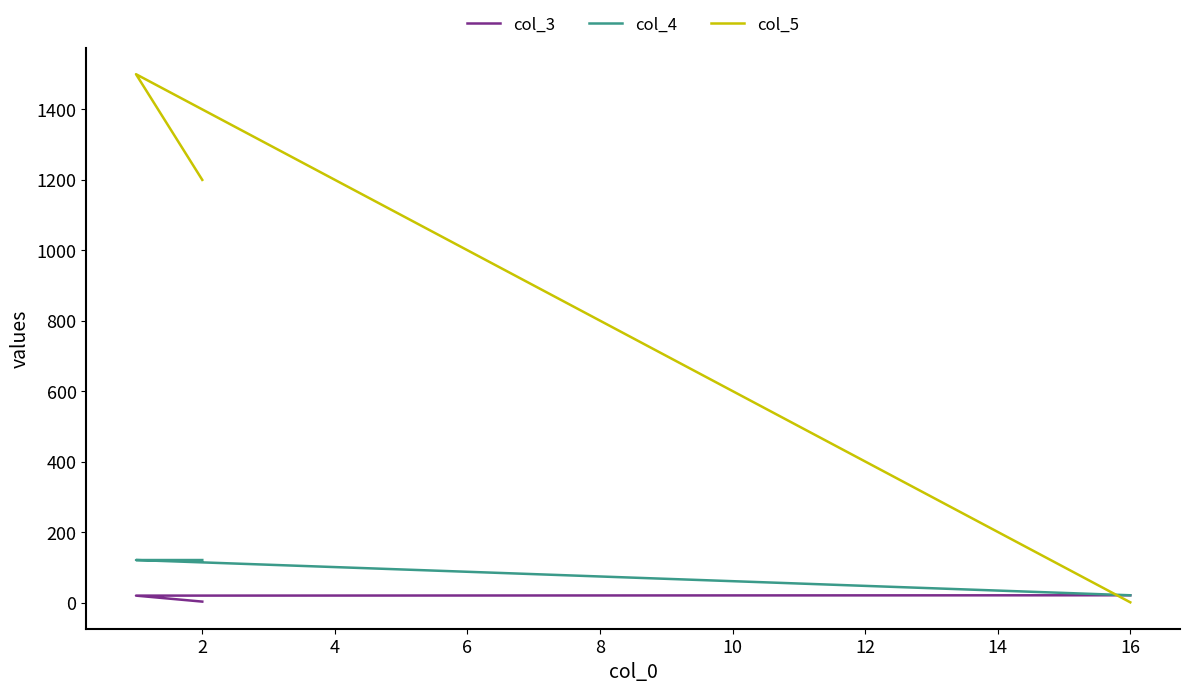

What is the lowest value of the col_5 series?

1